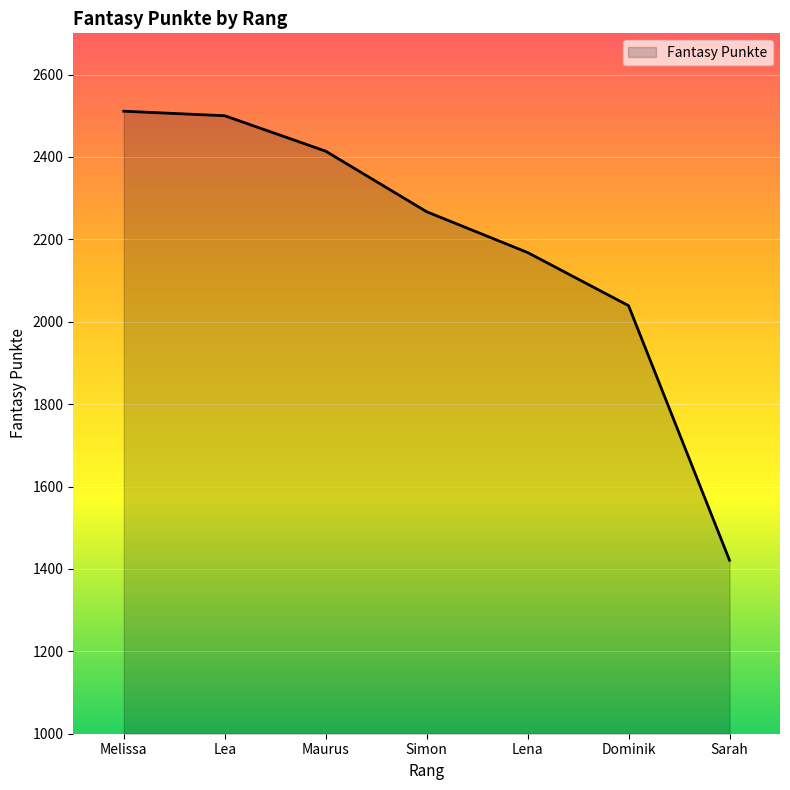

Reading left to right, list all the values displayed in this chart.

2511	2500	2414	2267	2168	2039	1421